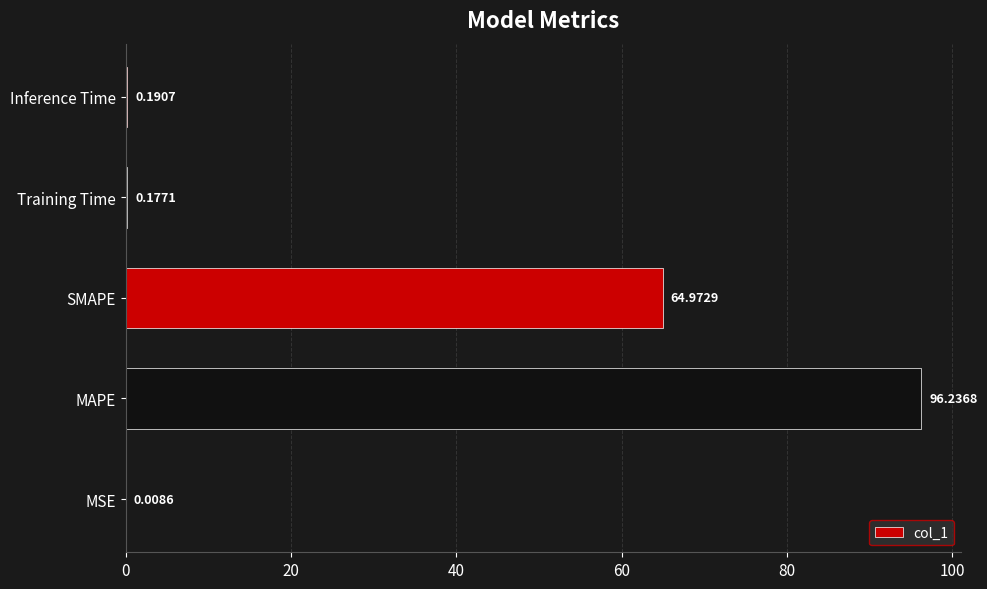

Which category has the highest value across all series?

MAPE